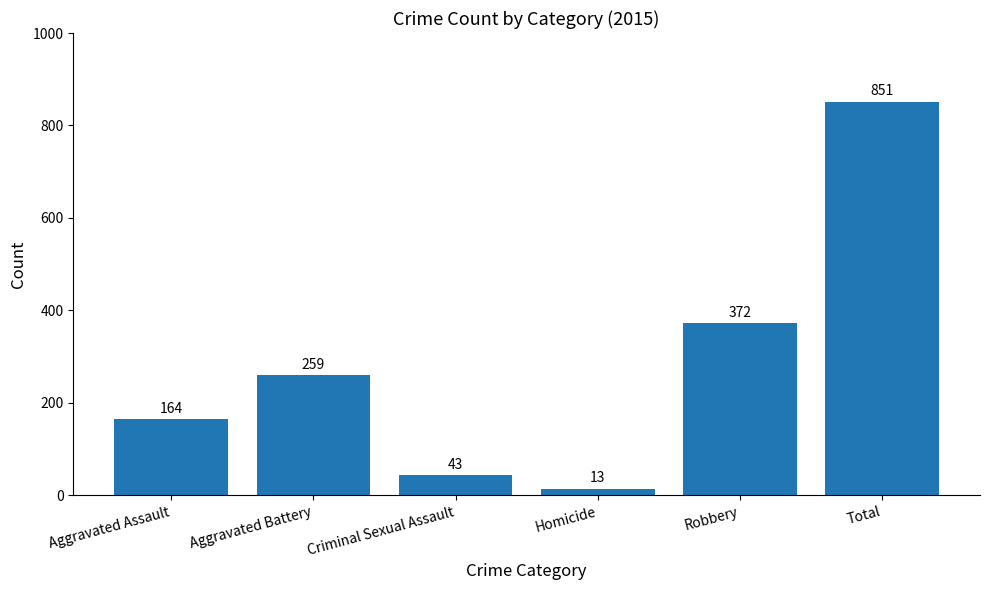

What value does the data have at Aggravated Battery?

259